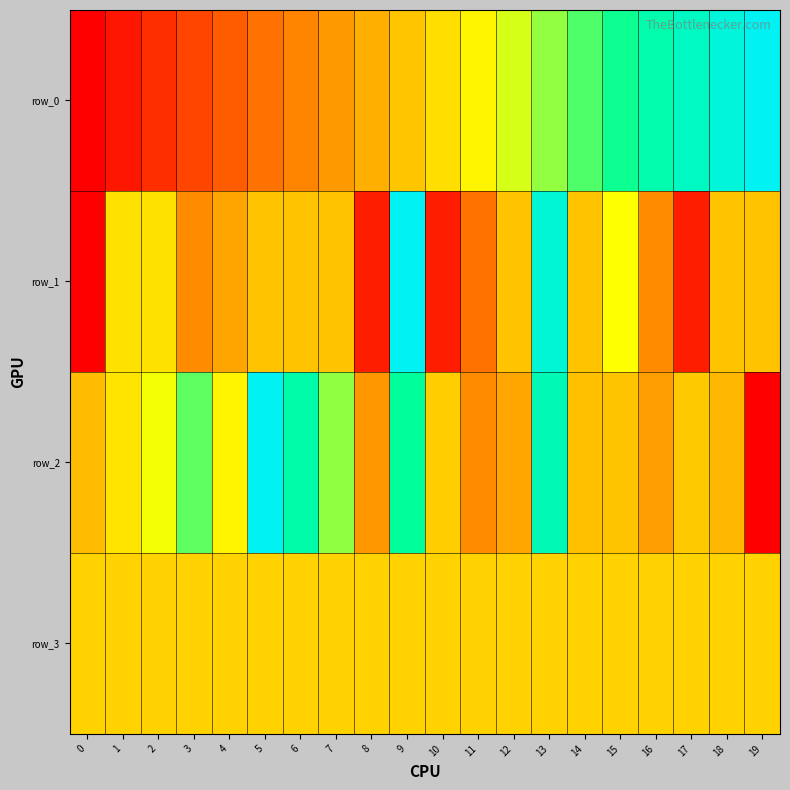

Is it true that row_0 equals 0.4 at 17?

False